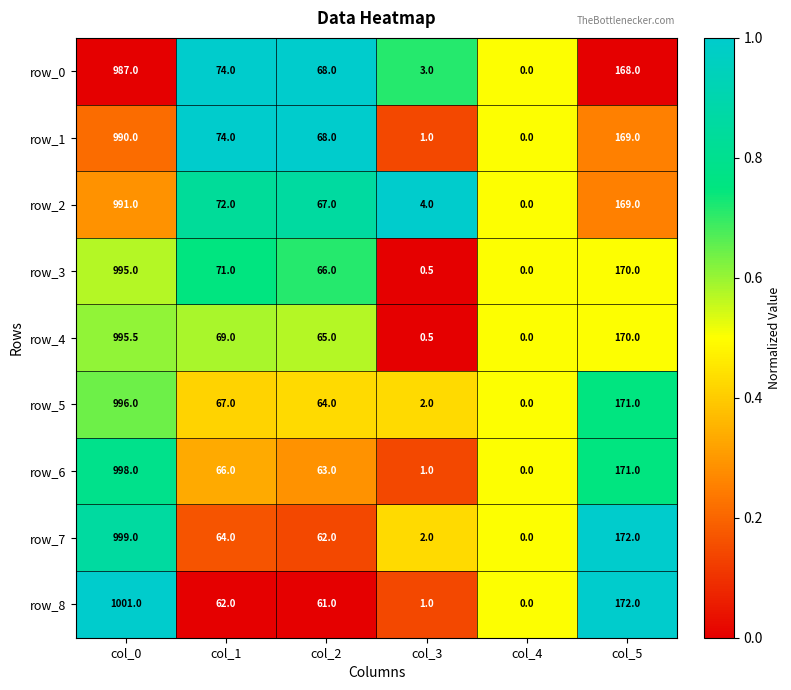

What value does the row_6 series have at col_5?

171.0